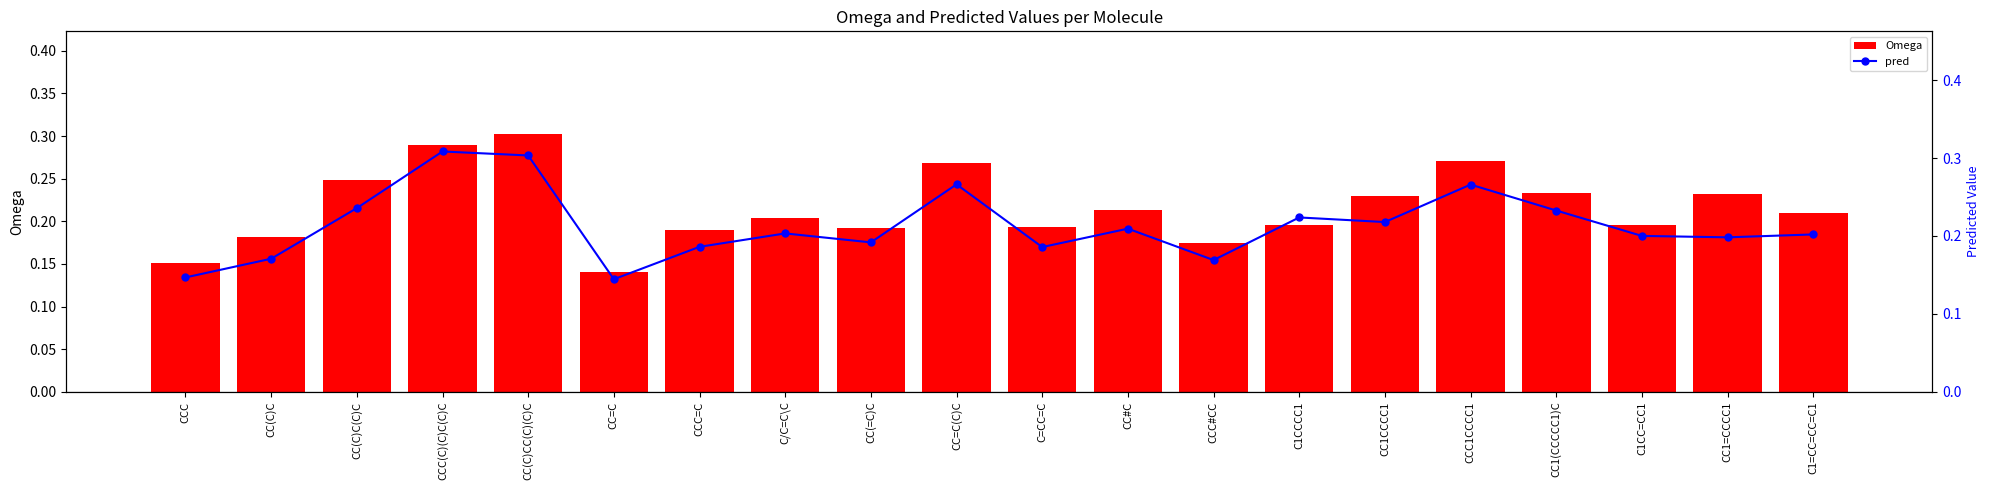

Between CC(=C)C and CC1CCCC1, which is larger?

CC1CCCC1